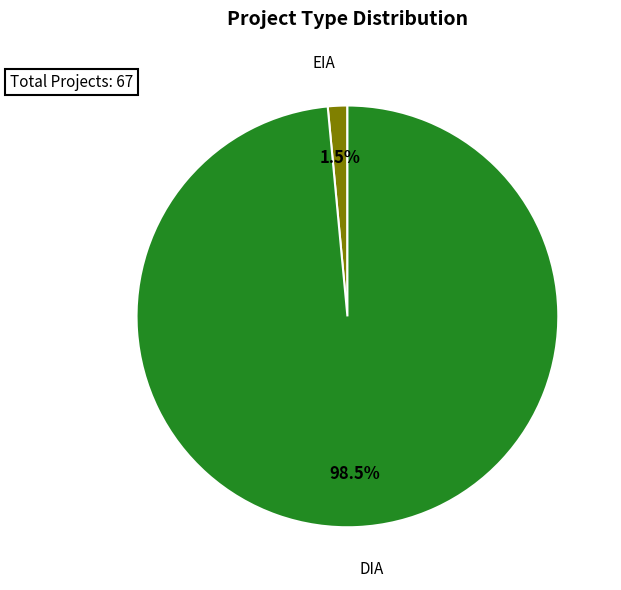

How many segments does this pie chart have?

2